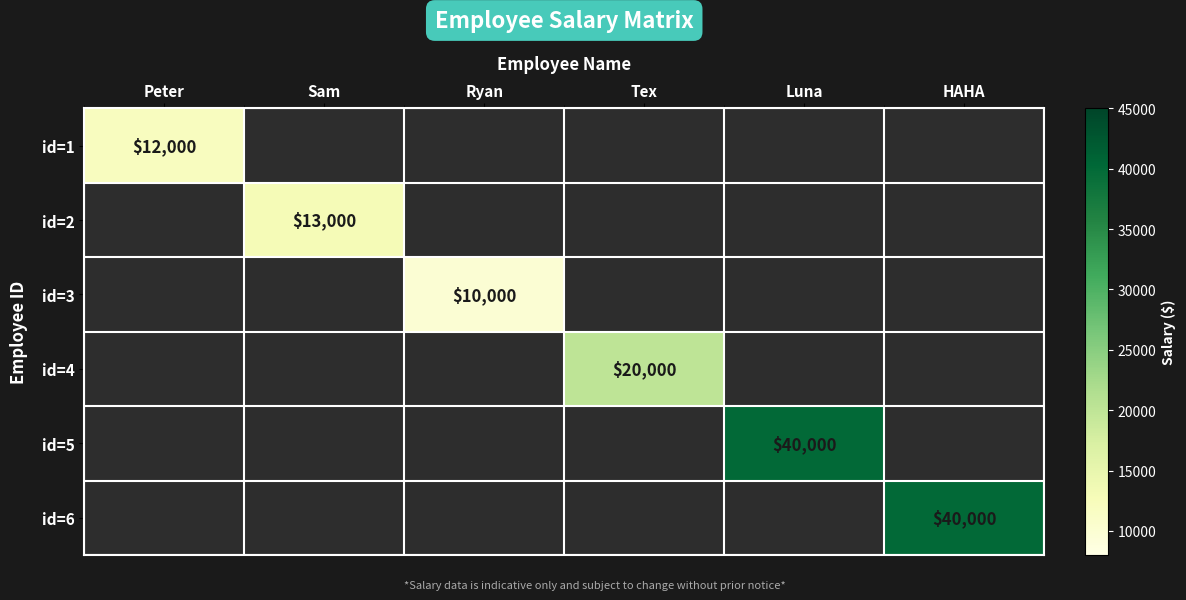

Which category has the highest value across all series?

Luna